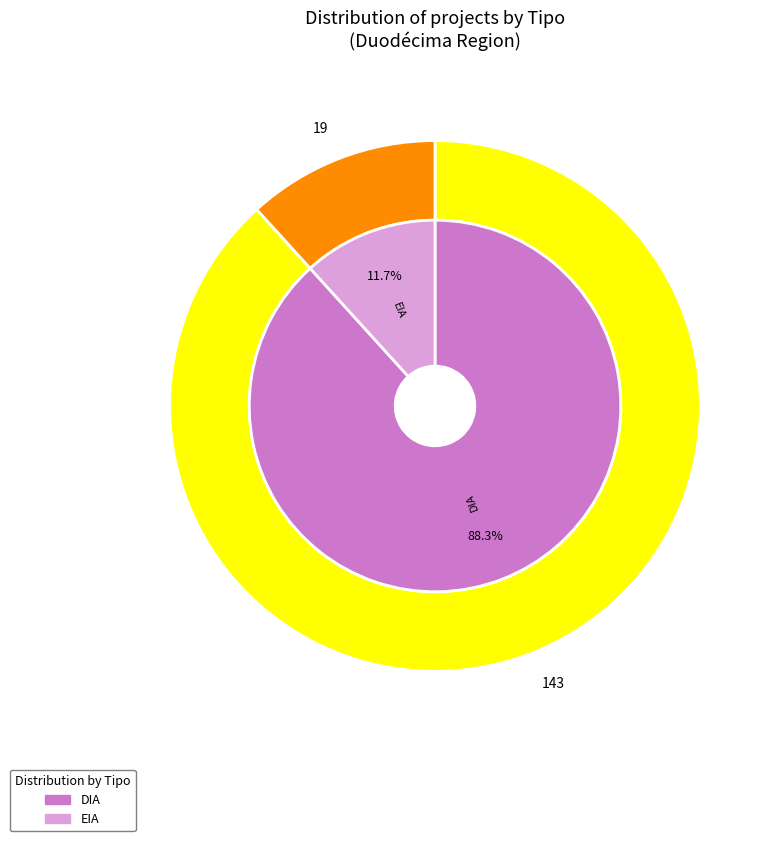

To the nearest percent, what is the combined percentage of EIA and DIA?

100%